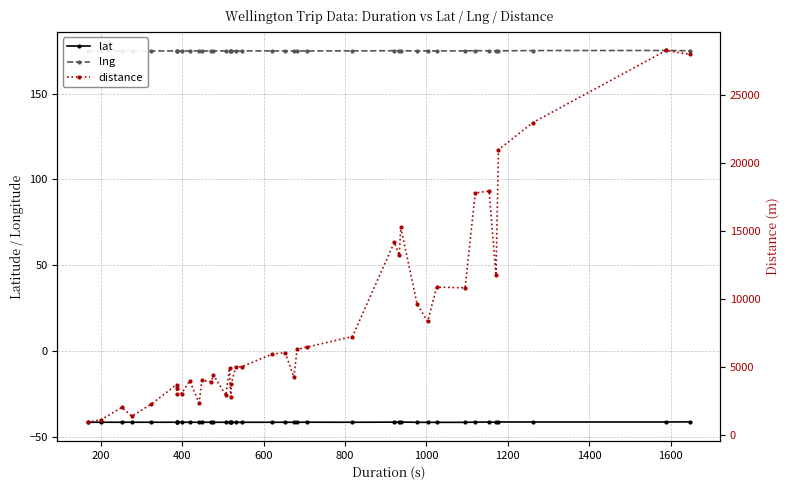

What is the label of the 2nd point from the left?

200